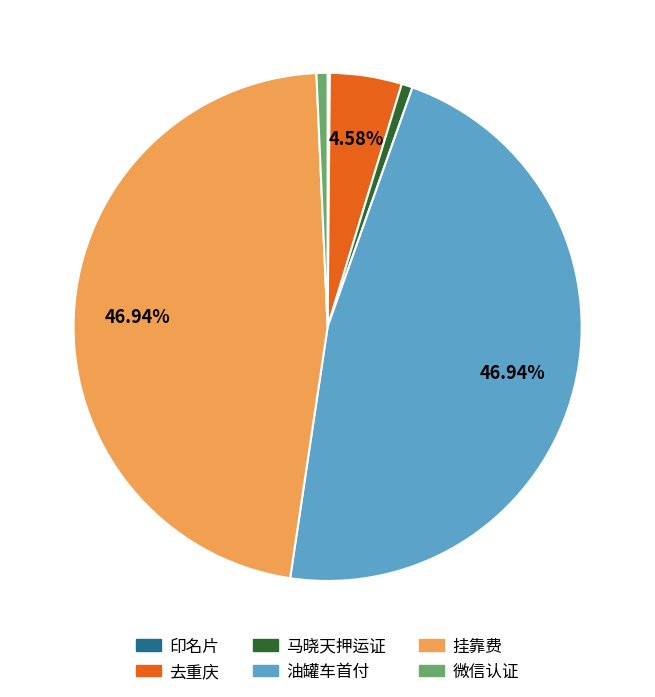

To the nearest percent, what is the difference between the largest and smallest slice percentages?

47%